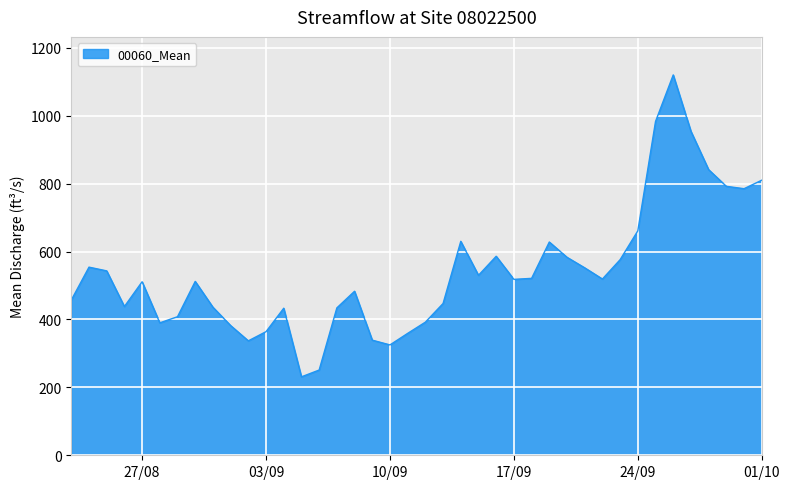

What is the greatest value displayed?

1120